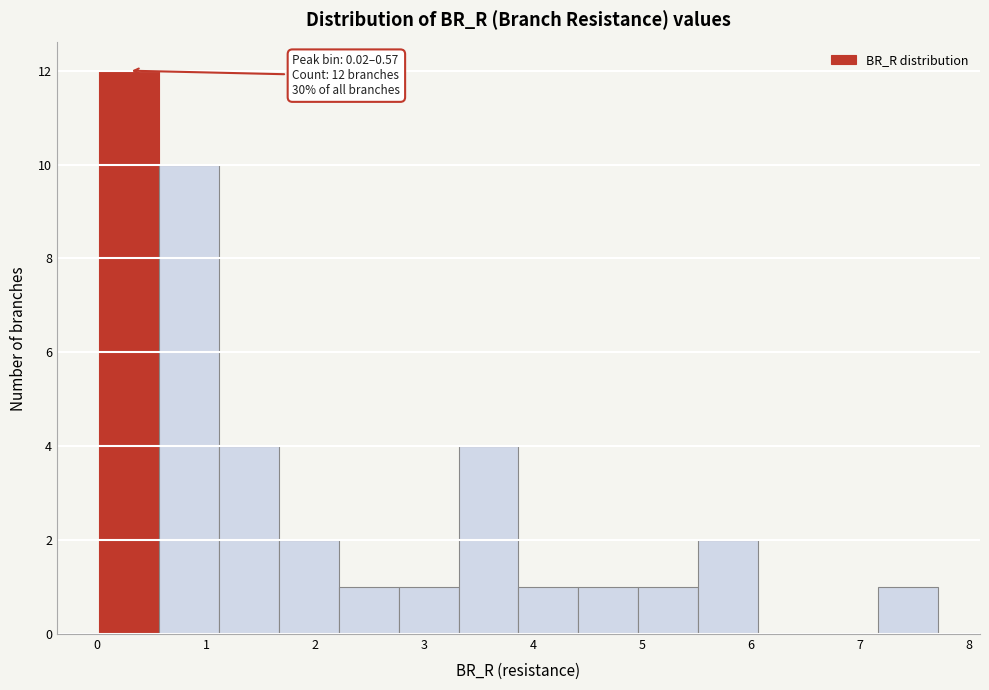

Over which range of the x-axis is the bar tallest?

0.0 to 0.6